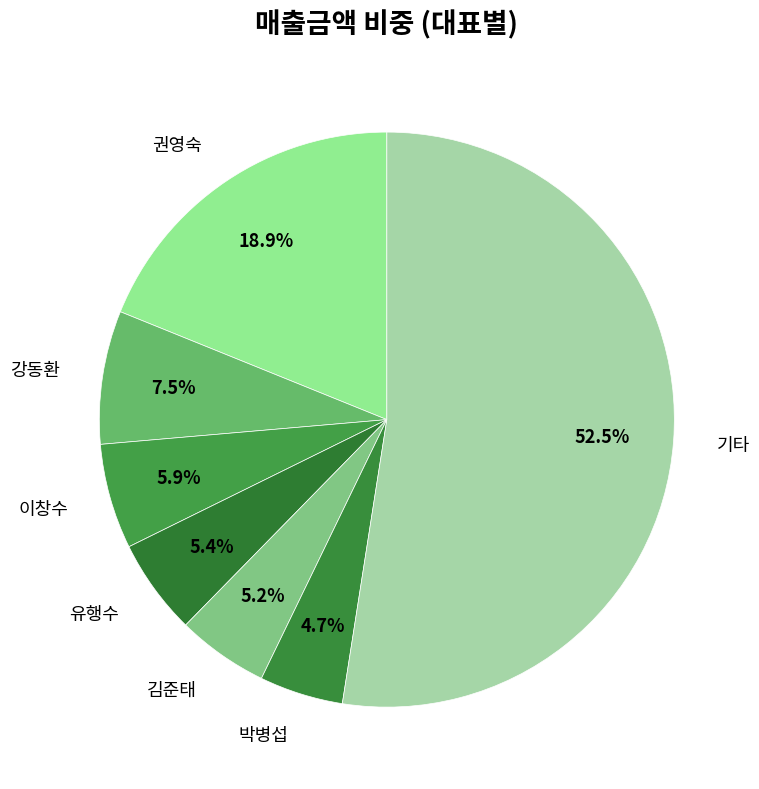

How many segments does this pie chart have?

7